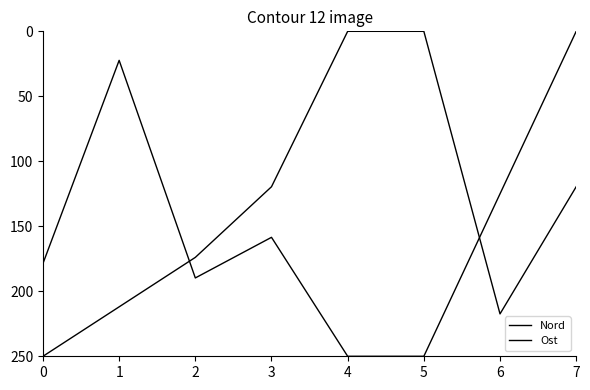

How many times do Nord and Ost cross each other?

2